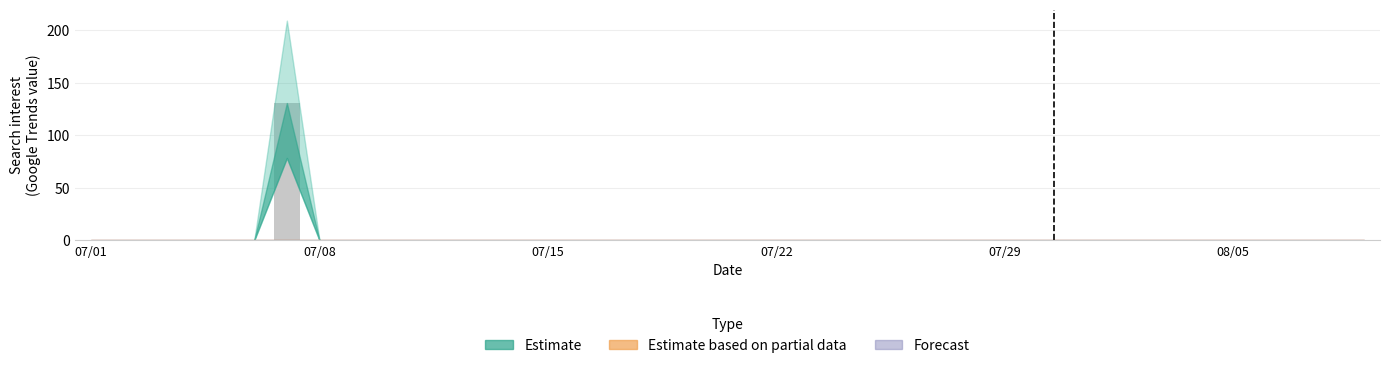

What is the sum of all values?

130.8